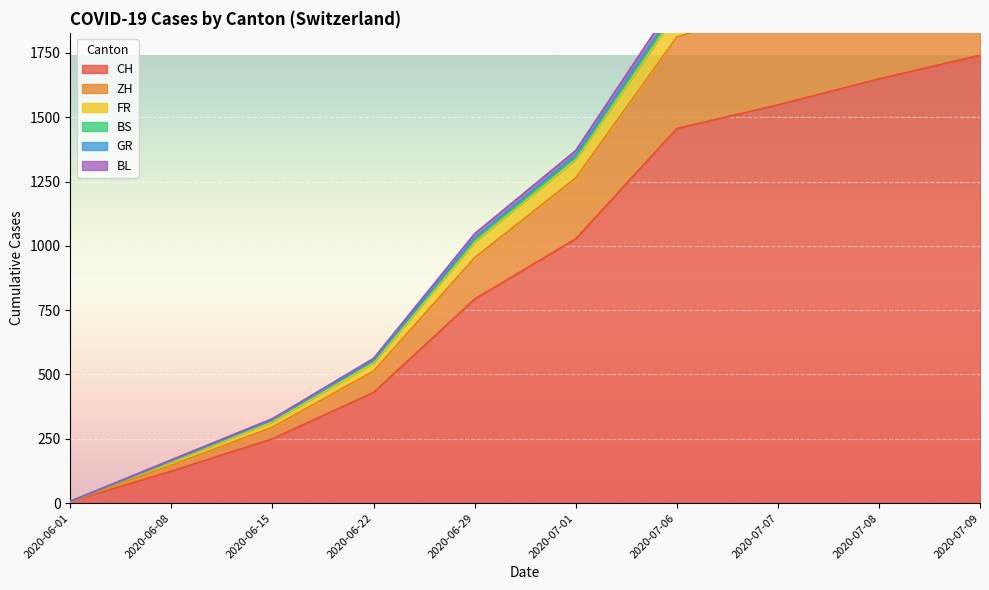

Which category has the highest value in the CH series?

2020-07-09